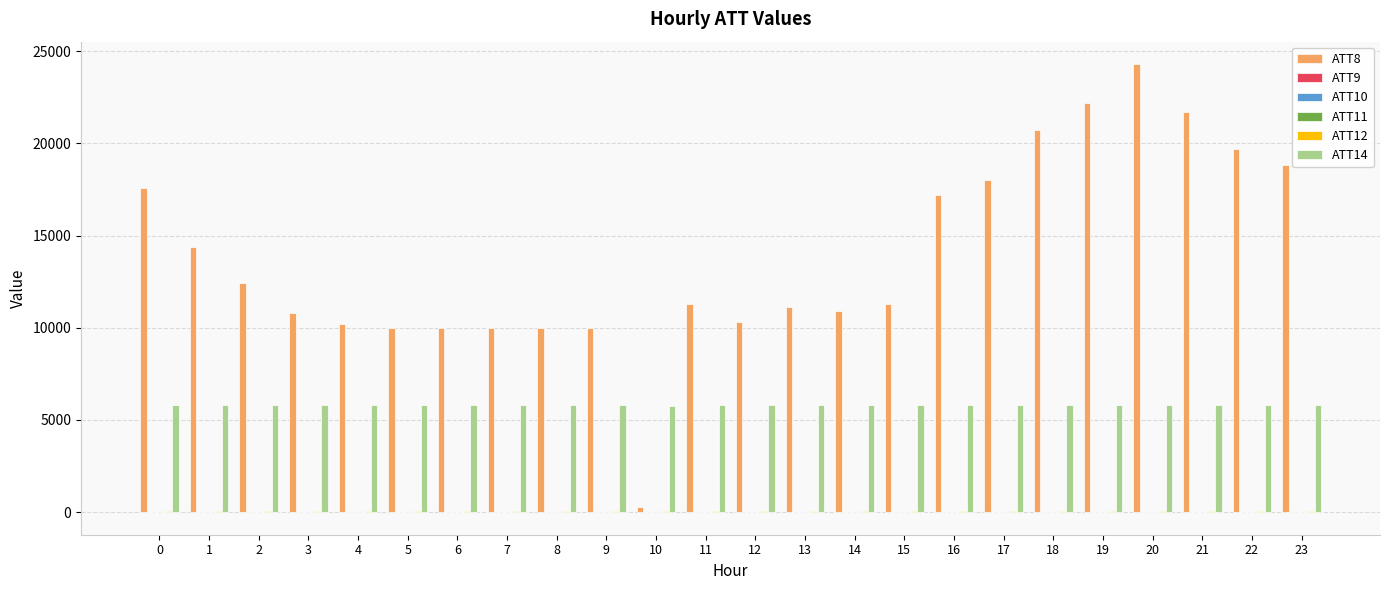

What is the greatest value displayed?

24300.0